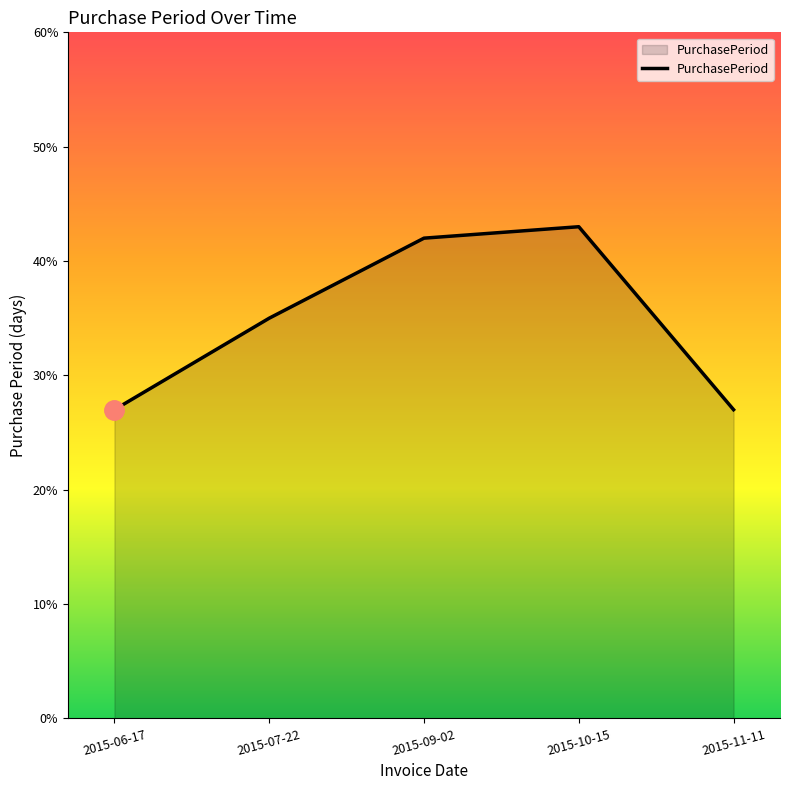

What is the difference between the maximum and minimum values?

16